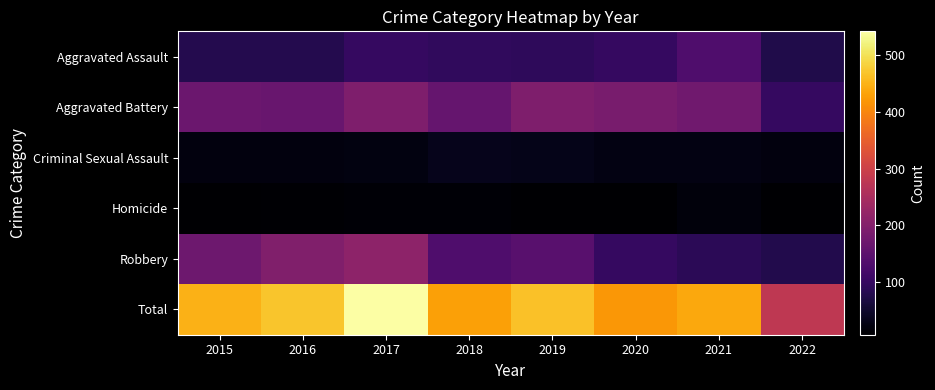

How many categories are shown in the chart?

8